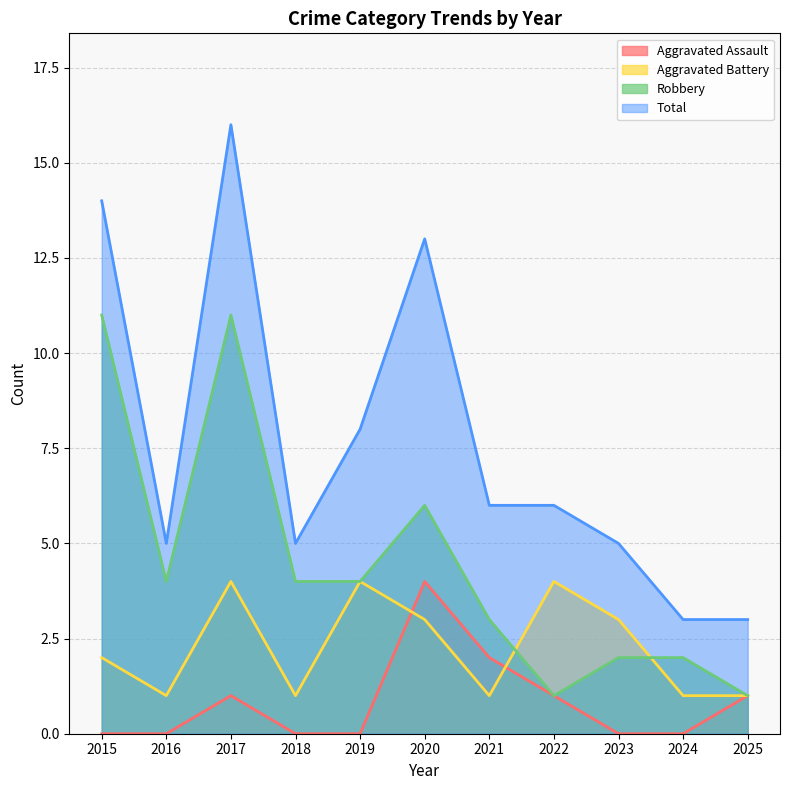

How many times do Aggravated Assault and Aggravated Battery cross each other?

2